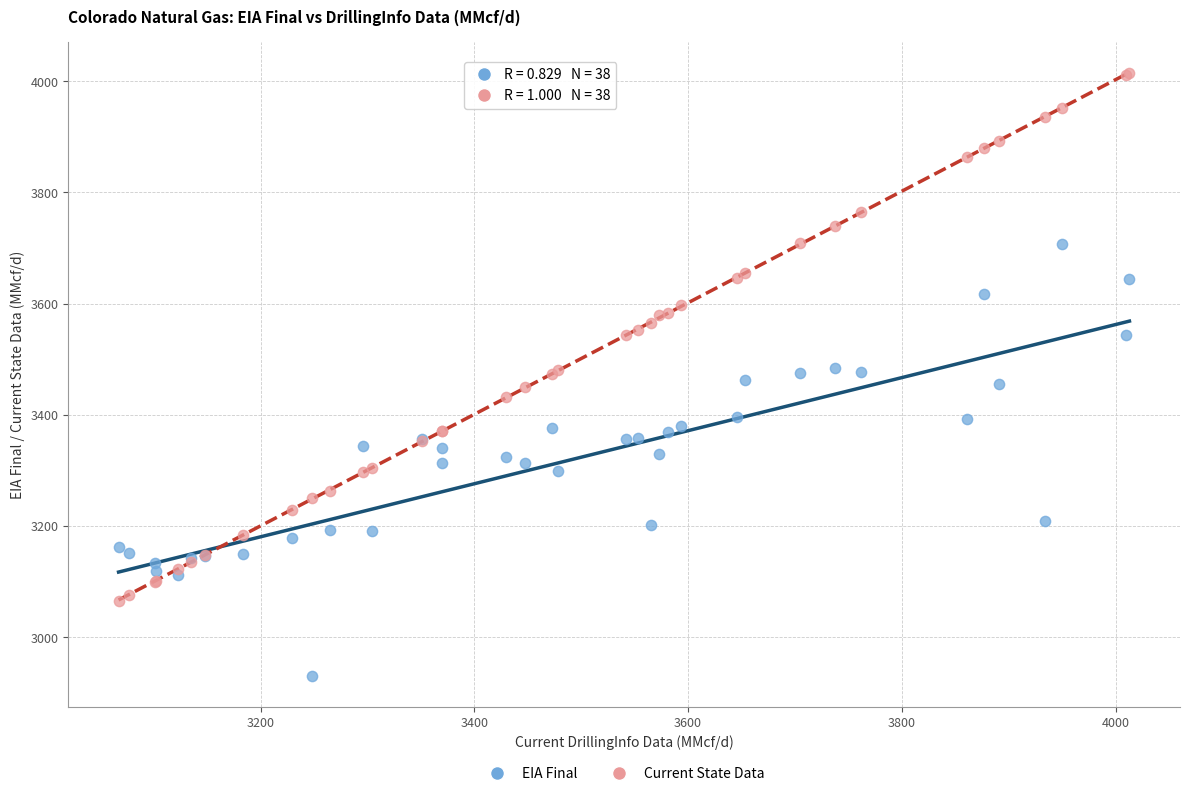

Which series contains the lowest Y value?

EIA Final